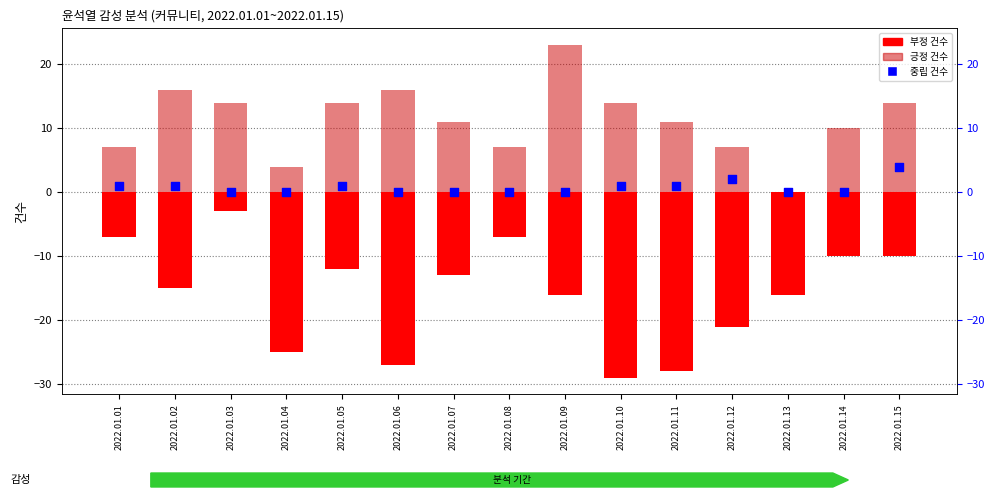

At how many categories does at least one series exceed 2?

14